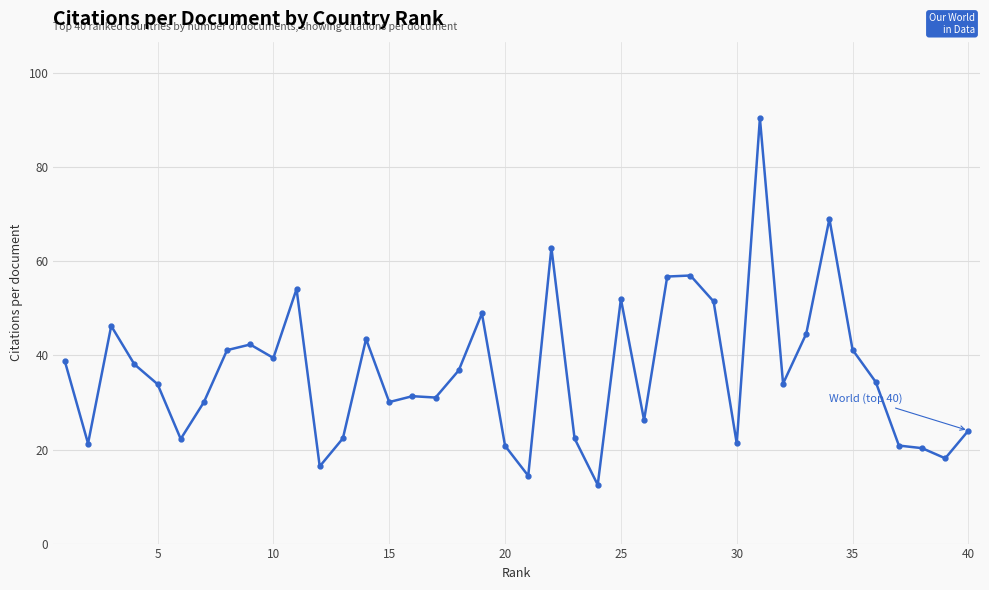

What is the value of the 18th point from the left?

36.8